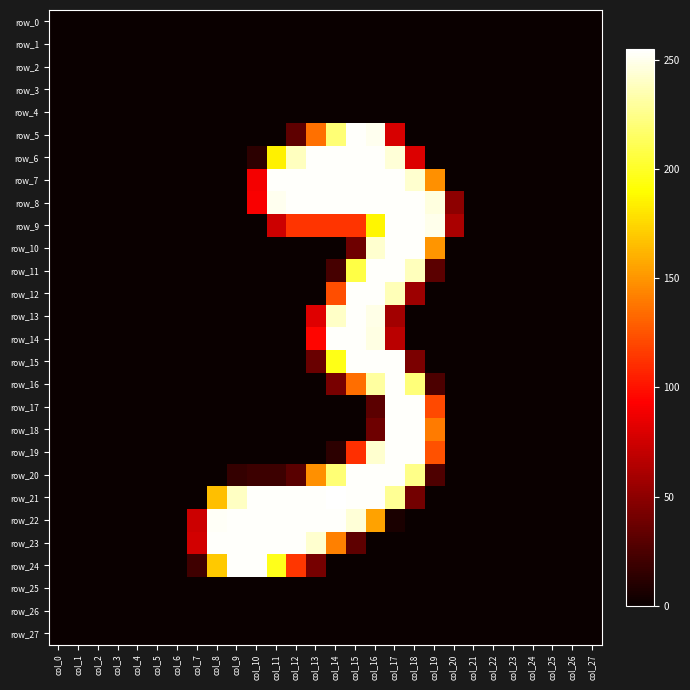

Between col_1 and col_22, which series saw the biggest shift?

row_0